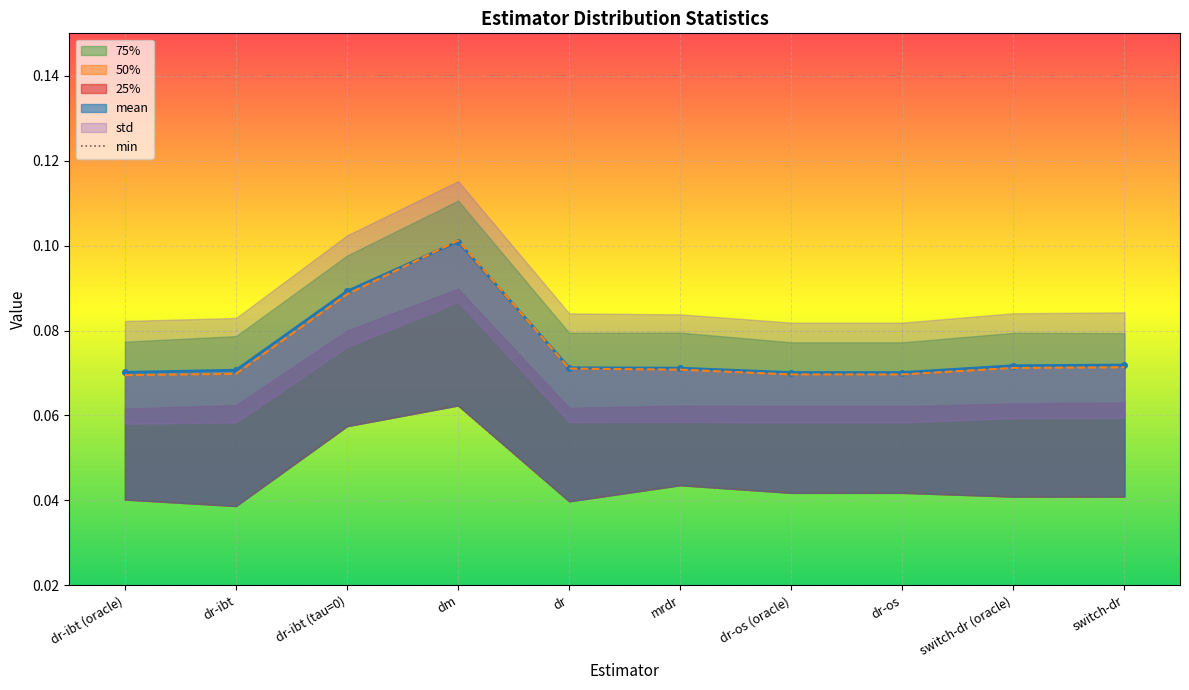

Between switch-dr (oracle) and mrdr, which is larger?

switch-dr (oracle)